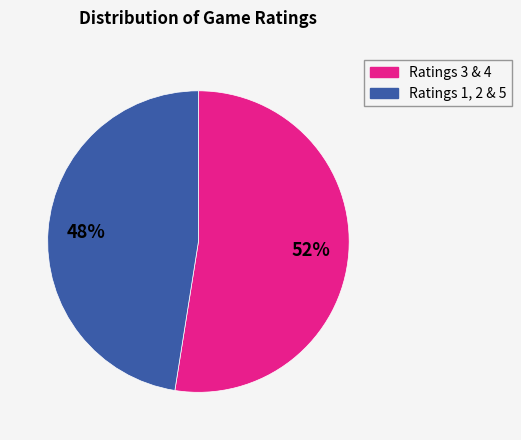

To the nearest percent, what is the average slice percentage?

50%